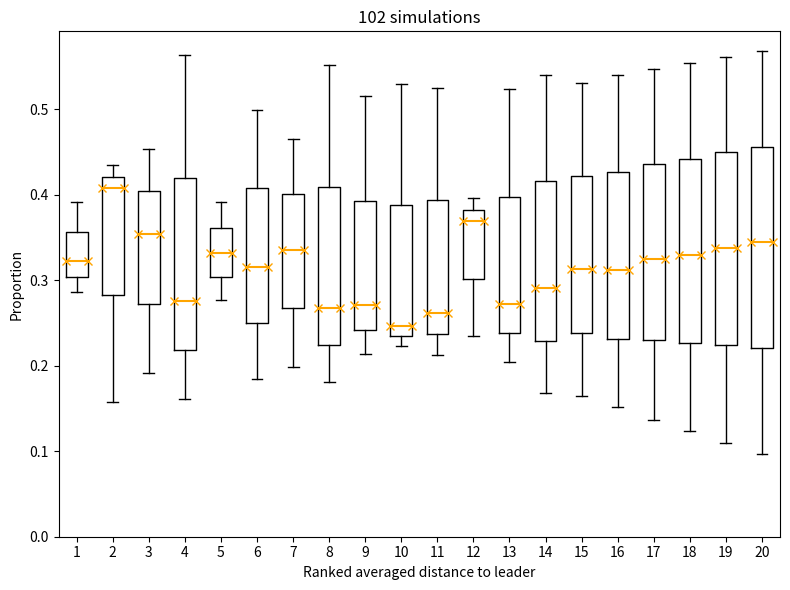

Reading left to right, transcribe this box plot: for each box, give where its median line is, the range the box spans, and where its two whiskers end, as read against the y-axis. The values are not printed on the chart, so give them approximately, as read against the axis.

1: median 0.32, box 0.30 to 0.36, whiskers 0.29 to 0.39
2: median 0.41, box 0.28 to 0.42, whiskers 0.16 to 0.43
3: median 0.35, box 0.27 to 0.40, whiskers 0.19 to 0.45
4: median 0.28, box 0.22 to 0.42, whiskers 0.16 to 0.56
5: median 0.33, box 0.30 to 0.36, whiskers 0.28 to 0.39
6: median 0.32, box 0.25 to 0.41, whiskers 0.18 to 0.50
7: median 0.34, box 0.27 to 0.40, whiskers 0.20 to 0.47
8: median 0.27, box 0.22 to 0.41, whiskers 0.18 to 0.55
9: median 0.27, box 0.24 to 0.39, whiskers 0.21 to 0.52
10: median 0.25, box 0.24 to 0.39, whiskers 0.22 to 0.53
11: median 0.26, box 0.24 to 0.39, whiskers 0.21 to 0.52
12: median 0.37, box 0.30 to 0.38, whiskers 0.23 to 0.40
13: median 0.27, box 0.24 to 0.40, whiskers 0.20 to 0.52
14: median 0.29, box 0.23 to 0.42, whiskers 0.17 to 0.54
15: median 0.31, box 0.24 to 0.42, whiskers 0.16 to 0.53
16: median 0.31, box 0.23 to 0.43, whiskers 0.15 to 0.54
17: median 0.32, box 0.23 to 0.44, whiskers 0.14 to 0.55
18: median 0.33, box 0.23 to 0.44, whiskers 0.12 to 0.55
19: median 0.34, box 0.22 to 0.45, whiskers 0.11 to 0.56
20: median 0.34, box 0.22 to 0.46, whiskers 0.10 to 0.57